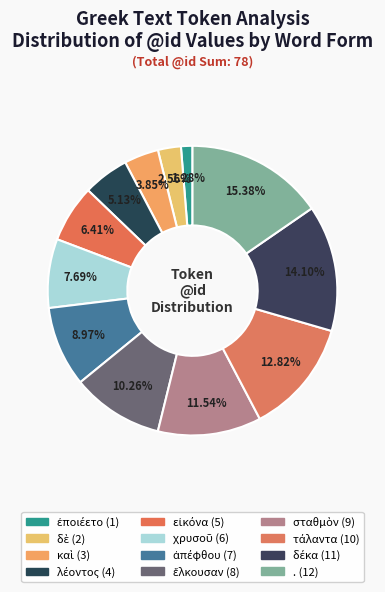

Rank the categories by value from lowest to highest.

ἐποιέετο, δὲ, καὶ, λέοντος, εἰκόνα, χρυσοῦ, ἀπέφθου, ἕλκουσαν, σταθμὸν, τάλαντα, δέκα, .